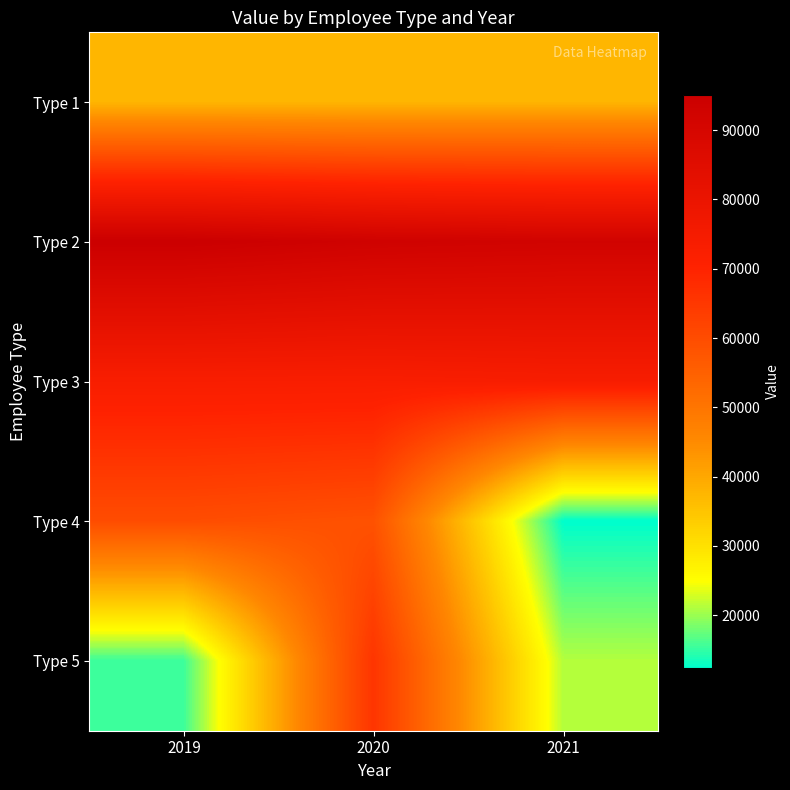

At which category does the chart reach its peak across all series?

2019